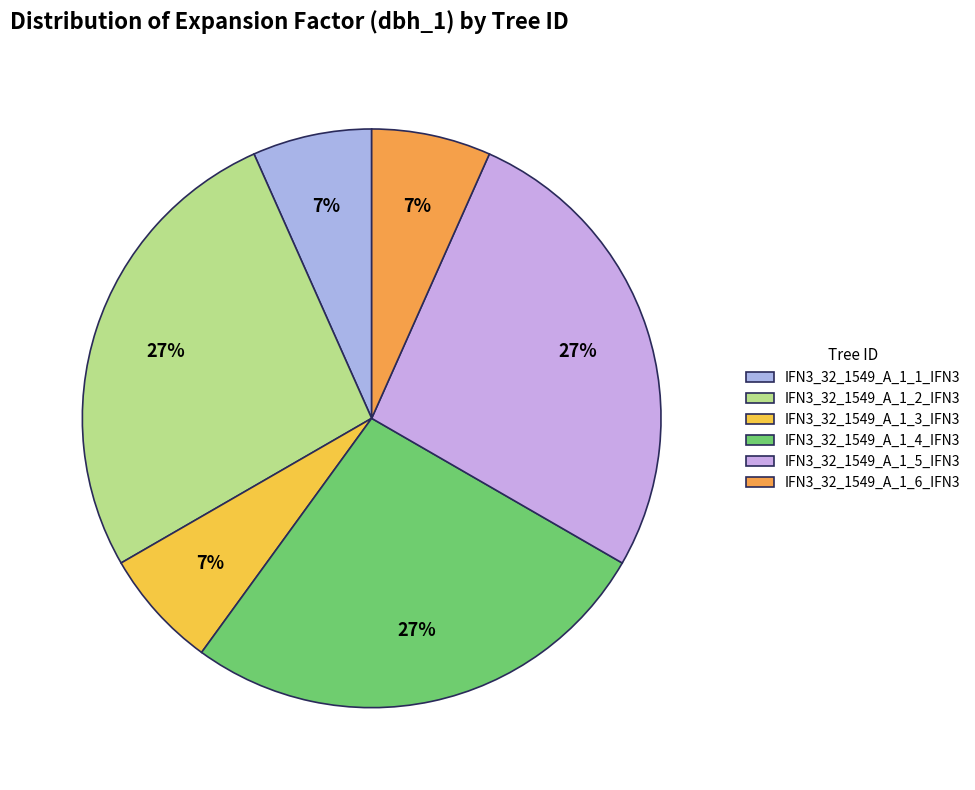

How many segments does this pie chart have?

6